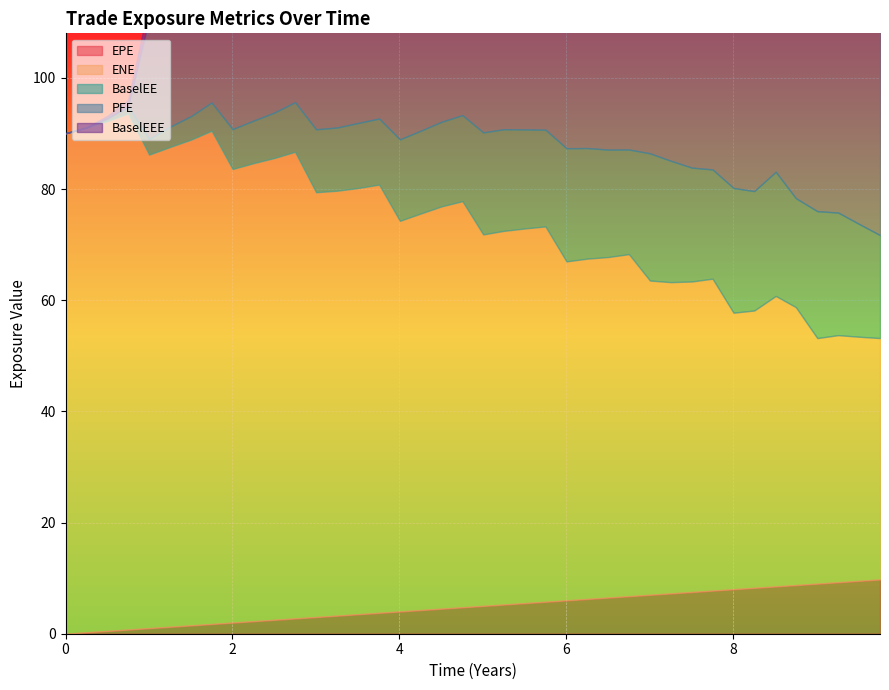

Reading right to left, list all the values displayed in this chart.

EPE: 39=9.8	38=9.5	37=9.3	36=9.0	35=8.7	34=8.5	33=8.3	32=8.0	31=7.8	30=7.5	29=7.3	28=7.0	27=6.7	26=6.5	25=6.3	24=6.0	23=5.7	22=5.5	21=5.3	20=5.0	19=4.8	18=4.5	17=4.3	16=4.0	15=3.8	14=3.5	13=3.3	12=3.0	11=2.7	10=2.5	9=2.3	8=2.0	7=1.7	6=1.5	5=1.3	4=1.0	3=0.7	2=0.5	1=0.3	0=0.0
ENE: 39=43.4	38=43.9	37=44.5	36=44.2	35=50.0	34=52.3	33=49.9	32=49.8	31=56.1	30=55.9	29=56.0	28=56.5	27=61.5	26=61.3	25=61.2	24=61.0	23=67.5	22=67.4	21=67.2	20=66.8	19=73.1	18=72.4	17=71.3	16=70.3	15=77.0	14=76.7	13=76.4	12=76.4	11=83.9	10=83.1	9=82.4	8=81.6	7=88.7	6=87.4	5=86.3	4=85.2	3=92.9	2=91.8	1=90.8	0=90.0
BaselEE: 39=18.5	38=20.3	37=22.1	36=22.8	35=19.6	34=22.3	33=21.5	32=22.4	31=19.7	30=20.5	29=21.8	28=22.9	27=18.8	26=19.3	25=19.9	24=20.4	23=17.4	22=17.8	21=18.3	20=18.4	19=15.5	18=15.2	17=14.9	16=14.7	15=11.9	14=11.7	13=11.4	12=11.3	11=8.9	10=8.2	9=7.7	8=7.2	7=5.1	6=4.2	5=3.6	4=2.8	3=1.2	2=0.5	1=0.0	0=0.0
PFE: 39=84.9	38=92.2	37=98.7	36=101.5	35=93.2	34=101.8	33=94.4	32=97.4	31=92.2	30=95.3	29=100.5	28=102.9	27=94.8	26=98.3	25=100.2	24=102.9	23=96.4	22=94.2	21=97.7	20=95.7	19=82.1	18=84.1	17=87.3	16=90.0	15=82.7	14=80.0	13=76.2	12=71.6	11=59.9	10=58.9	9=60.8	8=57.9	7=43.3	6=33.9	5=31.1	4=21.7	3=0.1	2=0.0	1=0.0	0=0.0
BaselEEE: 39=22.9	38=22.9	37=22.9	36=22.9	35=22.9	34=22.9	33=22.9	32=22.9	31=22.9	30=22.9	29=22.9	28=22.9	27=20.4	26=20.4	25=20.4	24=20.4	23=18.4	22=18.4	21=18.4	20=18.4	19=15.5	18=15.2	17=14.9	16=14.7	15=11.9	14=11.7	13=11.4	12=11.3	11=8.9	10=8.2	9=7.7	8=7.2	7=5.1	6=4.2	5=3.6	4=2.8	3=1.2	2=0.5	1=0.0	0=0.0